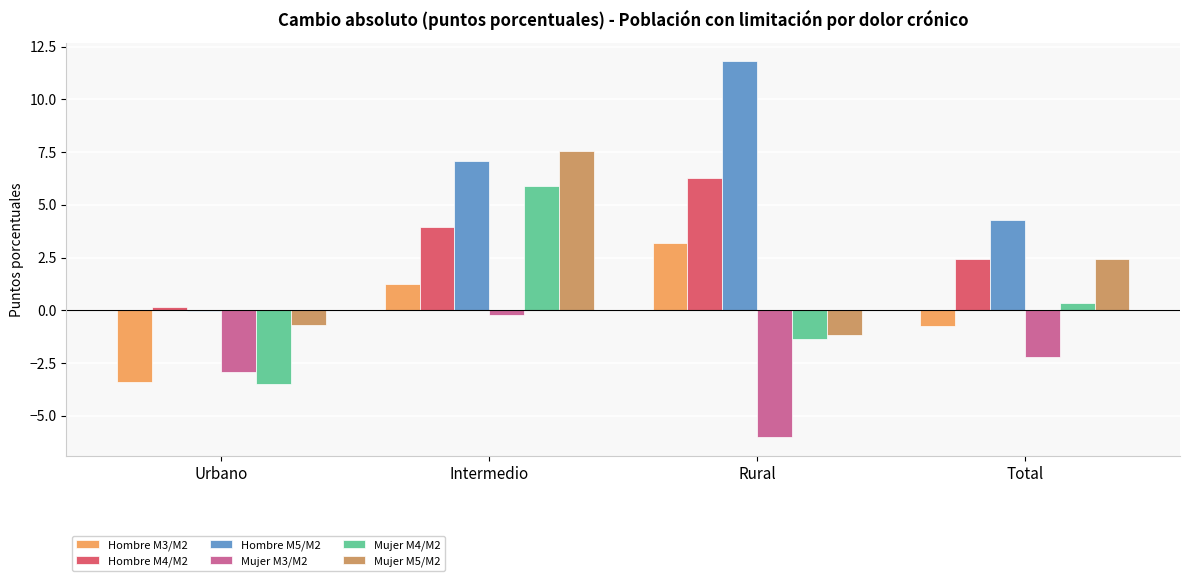

At which category is the sum across all series the highest?

Intermedio